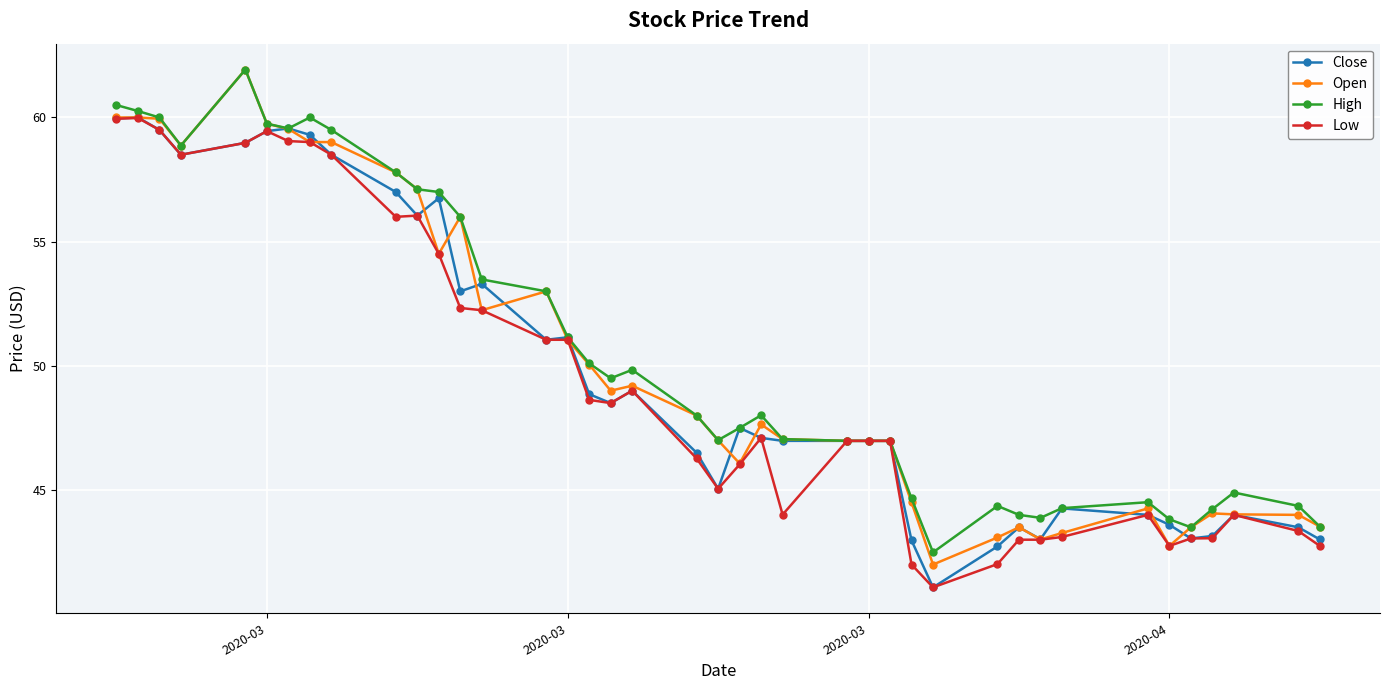

What is the greatest value displayed?

61.9